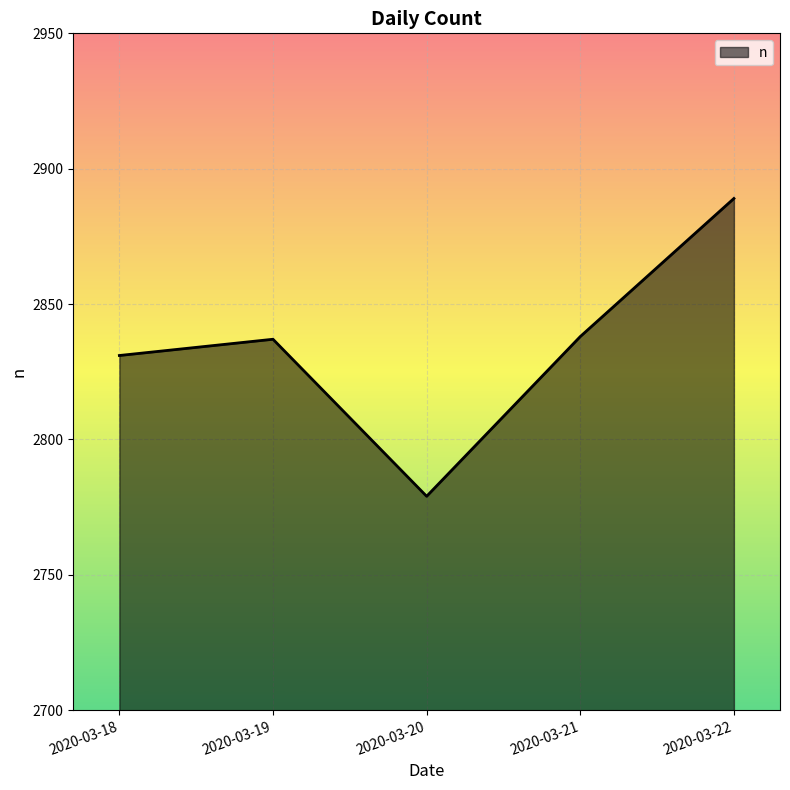

What is the difference between the maximum and second lowest values?

58